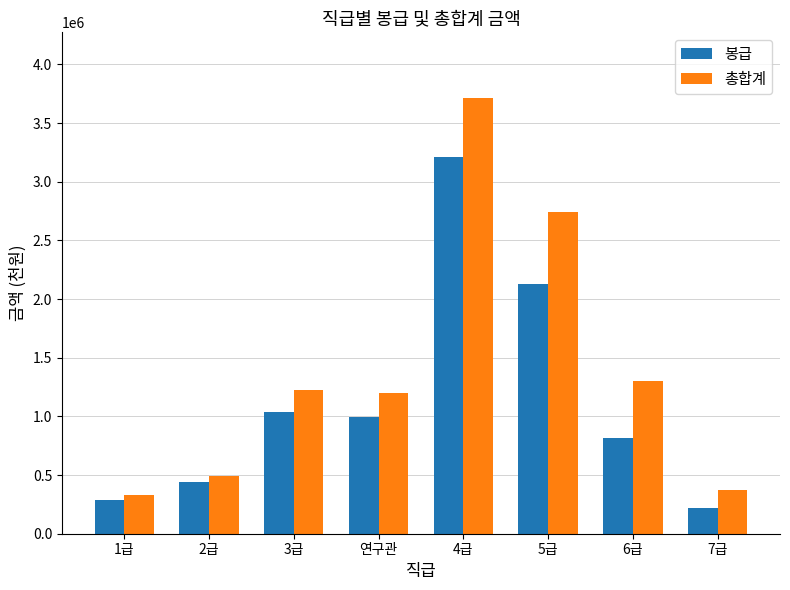

Which series has the widest spread of values?

총합계